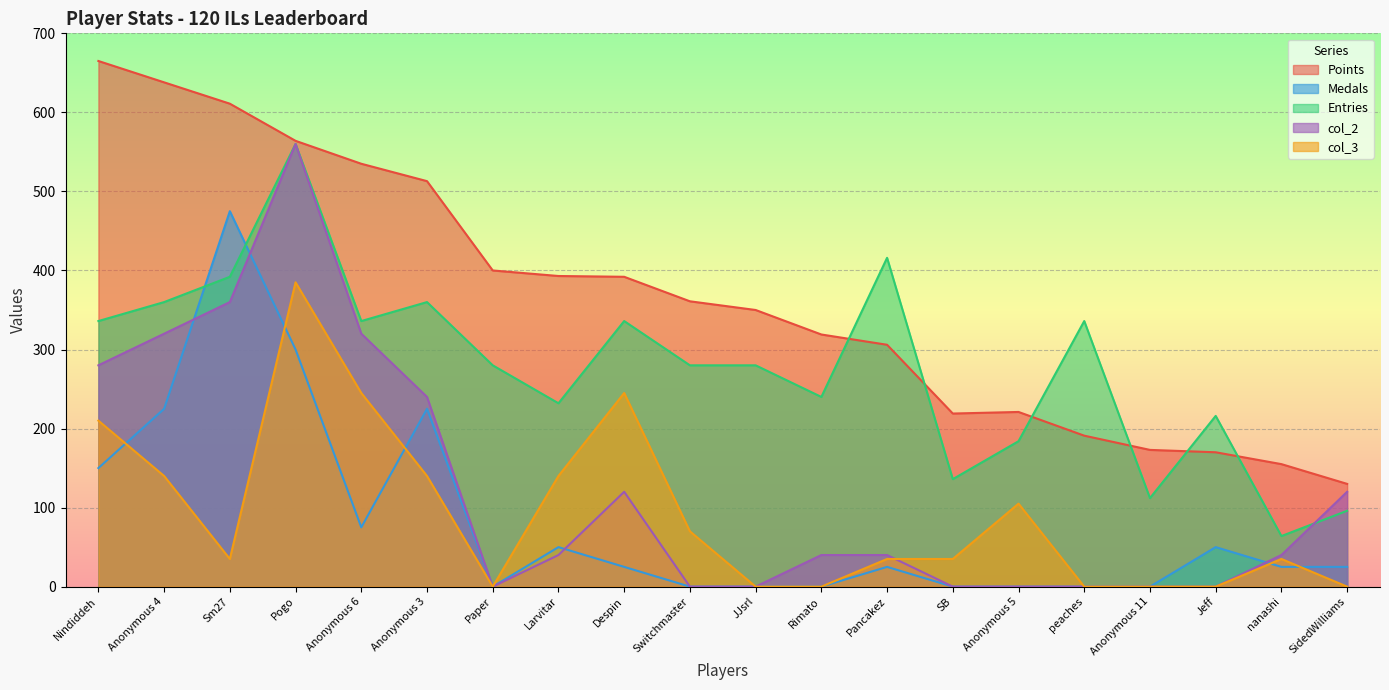

Between peaches and nanashi, which series saw the biggest shift?

Entries